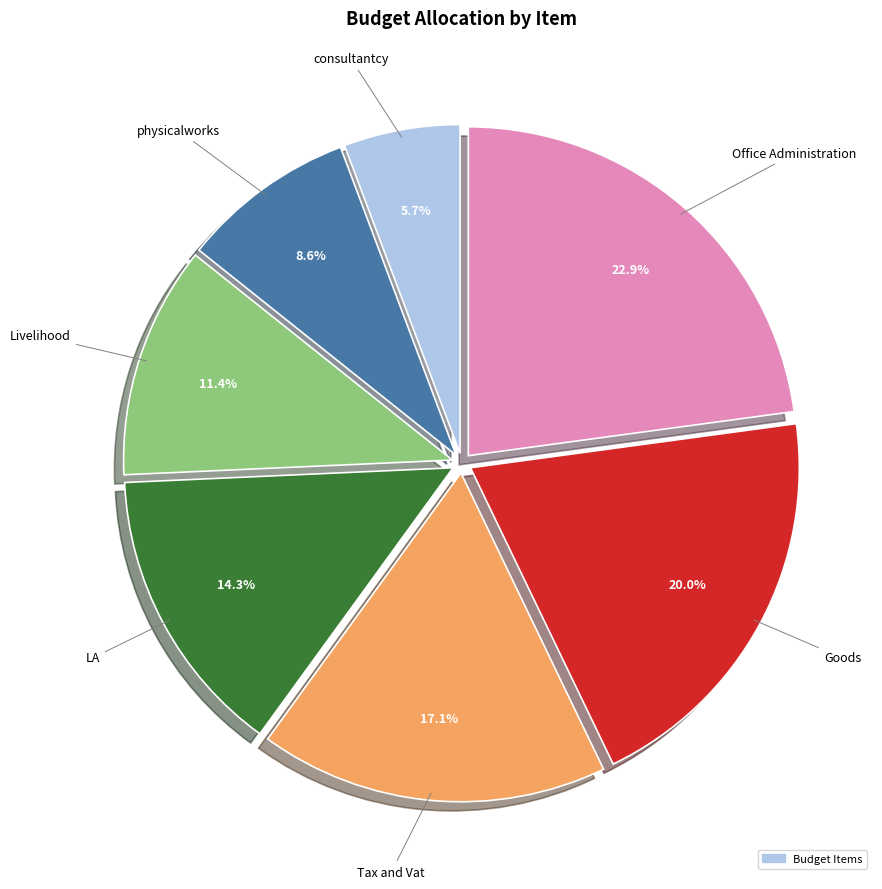

Which slice is the largest?

Office Administration